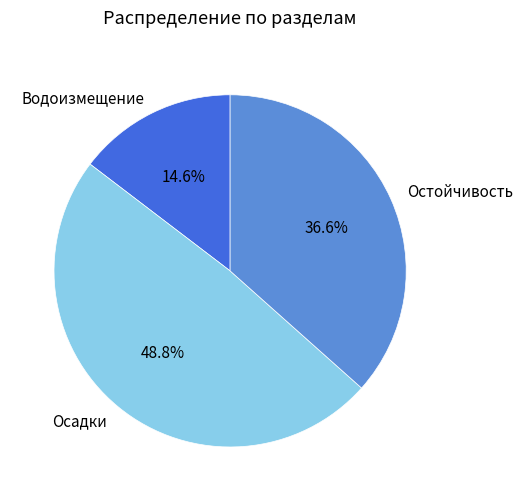

True or false: Осадки accounts for 33% of the total.

False